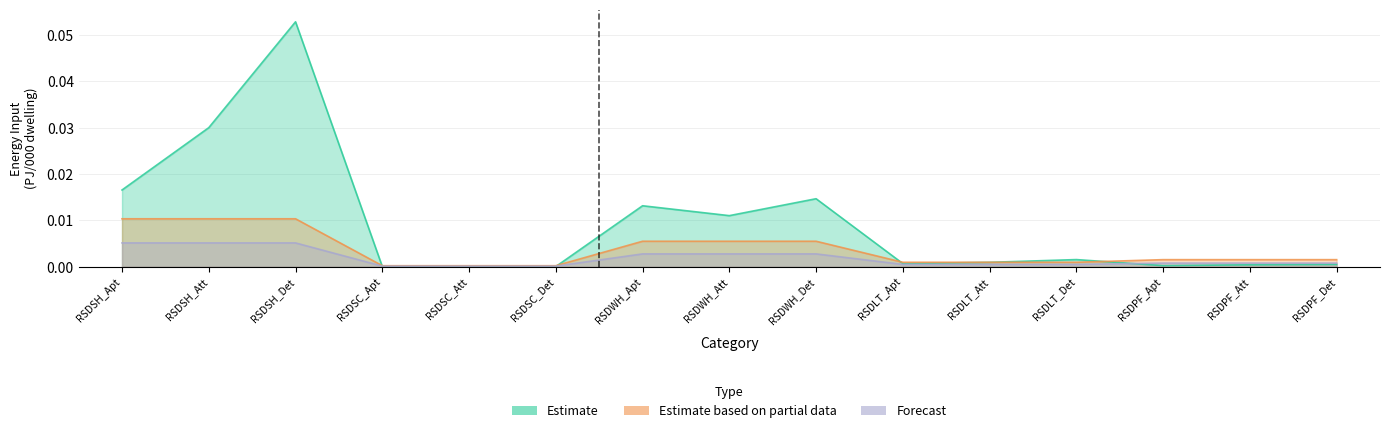

Between RSDPF_Det and RSDLT_Det, which is larger?

RSDLT_Det